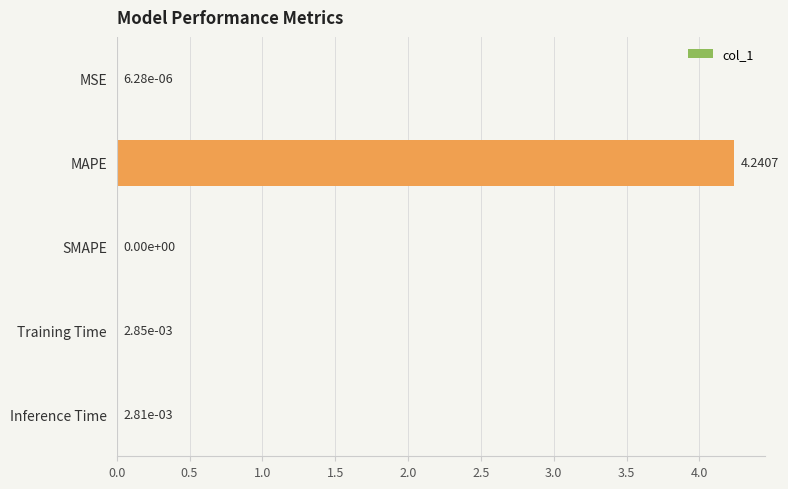

At which category does the chart reach its peak across all series?

MAPE